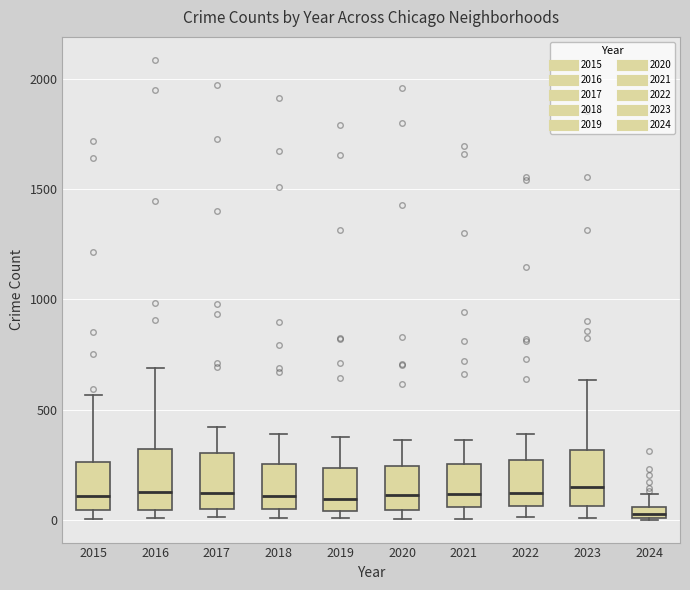

Where is the lower edge of the box at x = 2018 on the y-axis? The values are not printed on the chart, so give them approximately, as read against the axis.

50